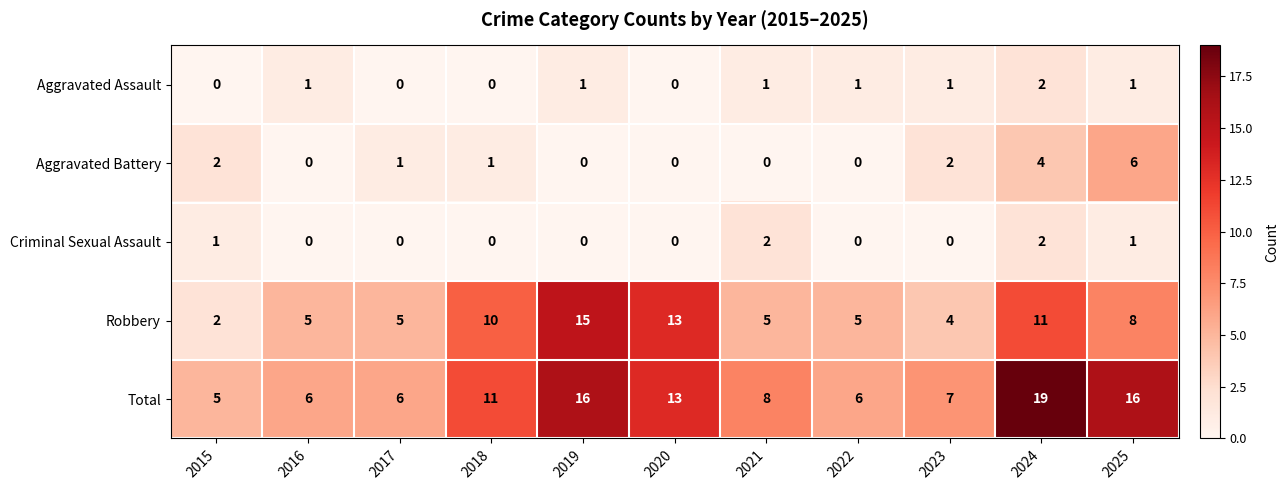

Is it true that Aggravated Battery equals 2 at 2015?

True